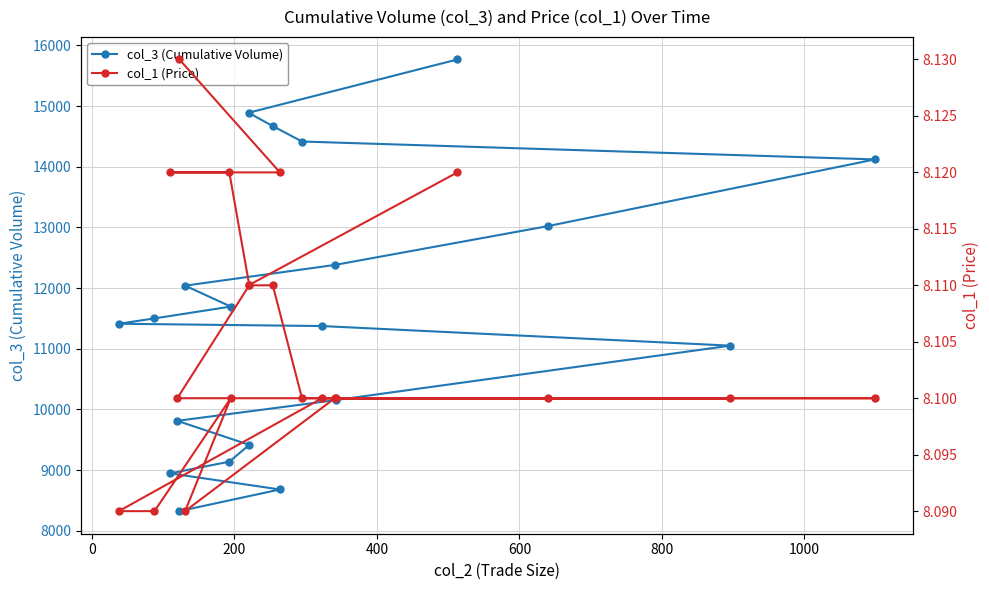

True or false: col_3 (Cumulative Volume) and col_1 (Price) intersect in this chart.

False